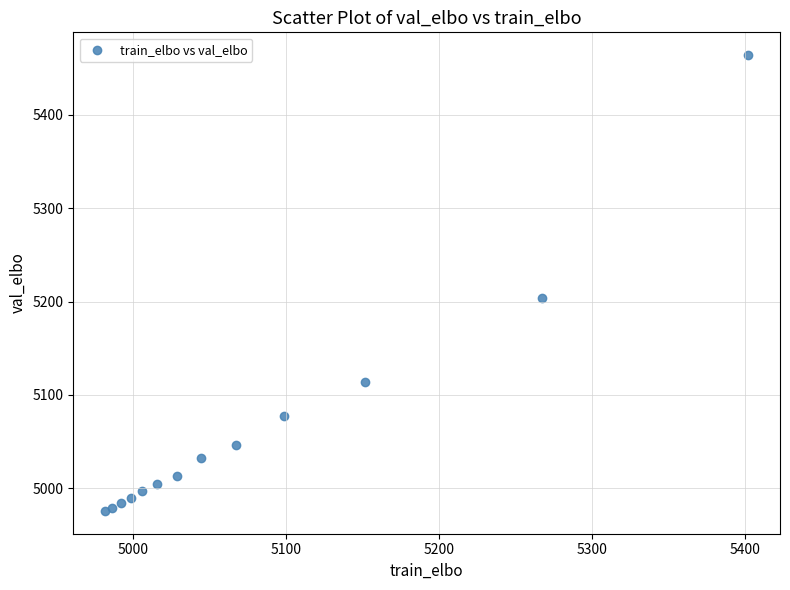

What Y value in the scatter plot is closest to 5219?

5203.8